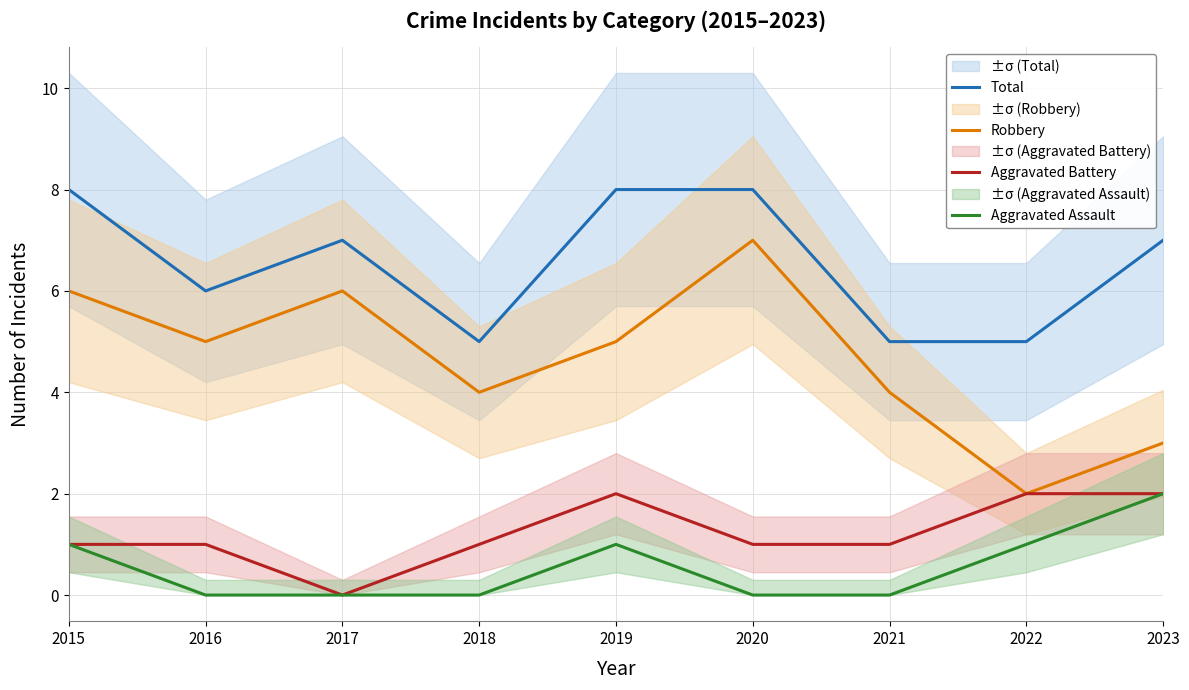

Reading left to right, transcribe all the data shown in this chart.

Total: 2015=8	2016=6	2017=7	2018=5	2019=8	2020=8	2021=5	2022=5	2023=7
Robbery: 2015=6	2016=5	2017=6	2018=4	2019=5	2020=7	2021=4	2022=2	2023=3
Aggravated Battery: 2015=1	2016=1	2017=0	2018=1	2019=2	2020=1	2021=1	2022=2	2023=2
Aggravated Assault: 2015=1	2016=0	2017=0	2018=0	2019=1	2020=0	2021=0	2022=1	2023=2